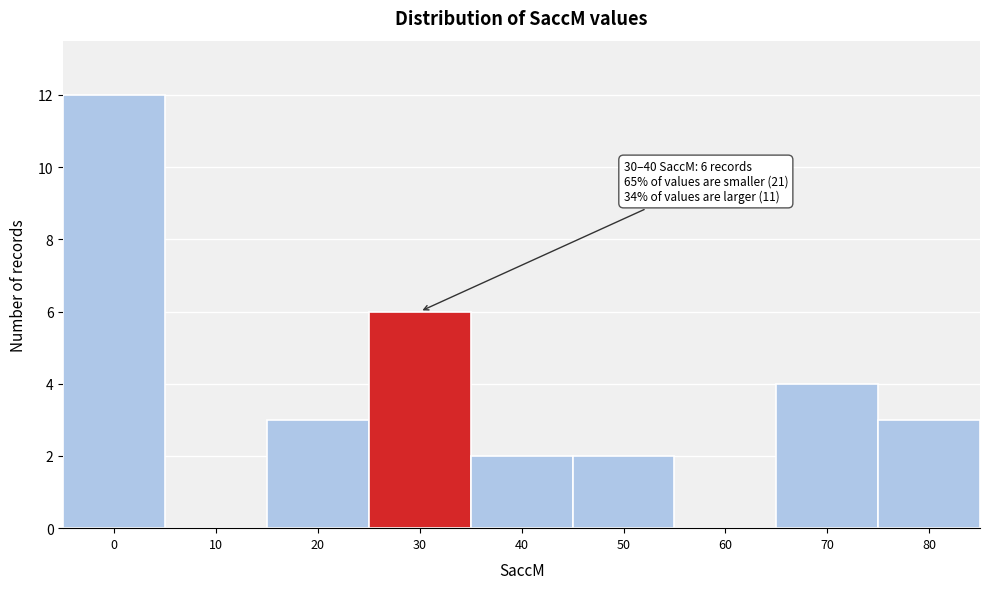

Reading left to right, transcribe all the data shown in this chart.

0=12	10=0	20=3	30=6	40=2	50=2	60=0	70=4	80=3